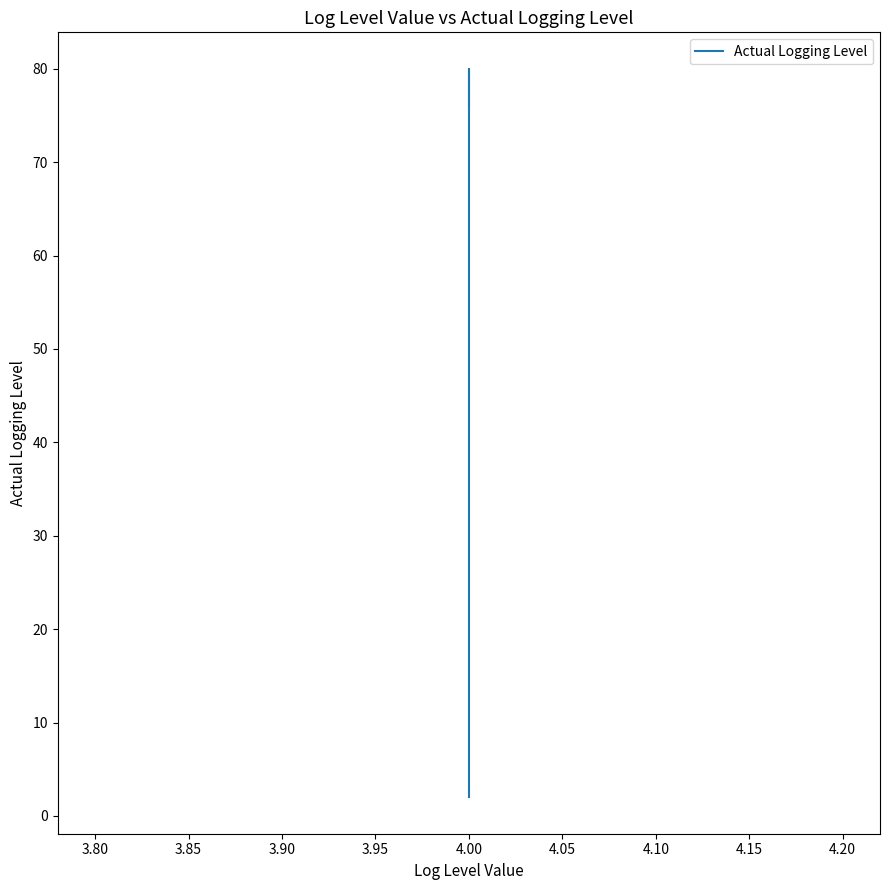

What is the greatest value displayed?

80